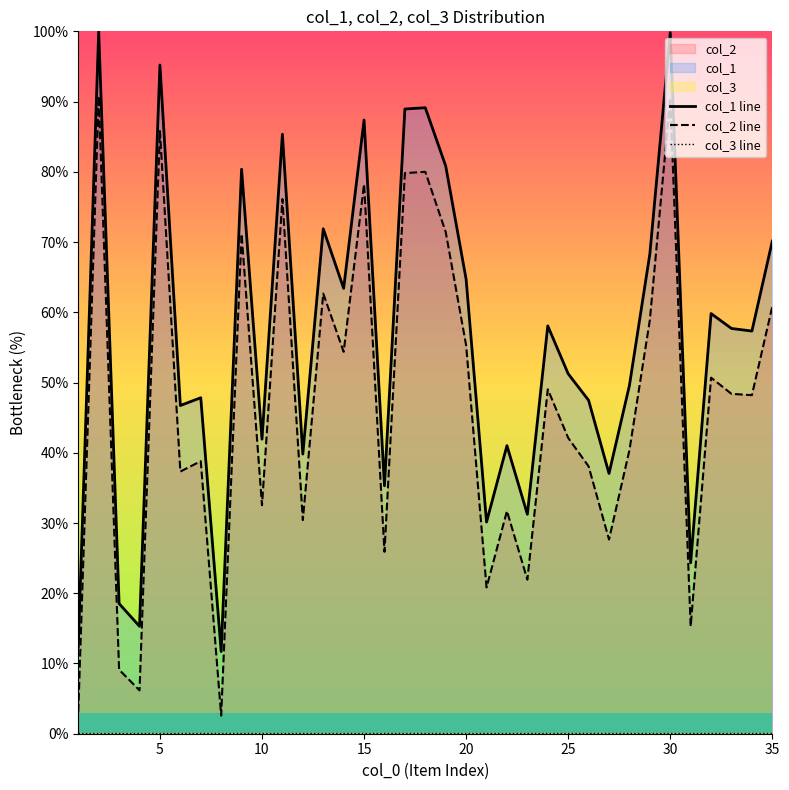

What is the average value of the col_2 line series?

46.7